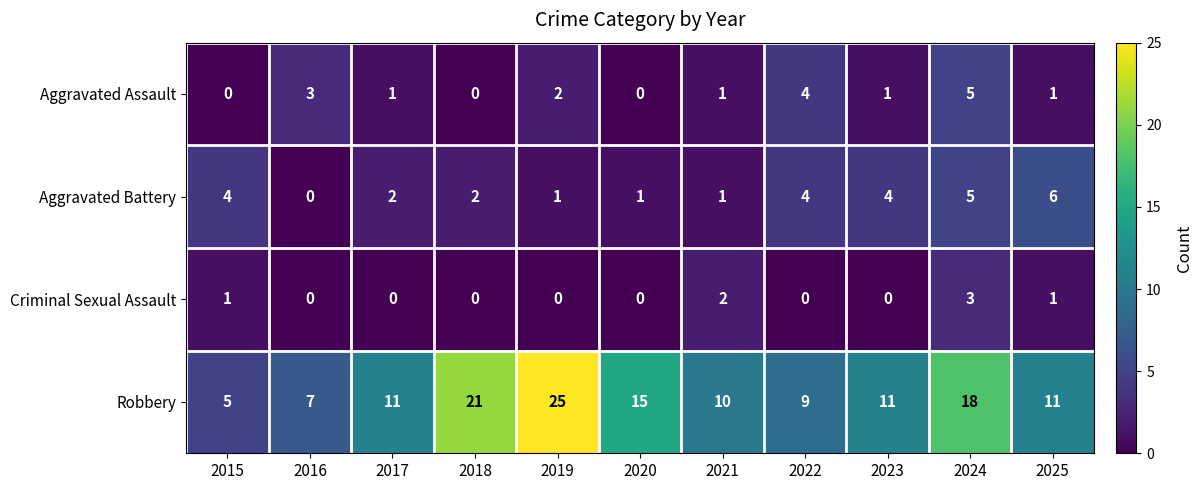

What is the sum of all Aggravated Assault values?

18